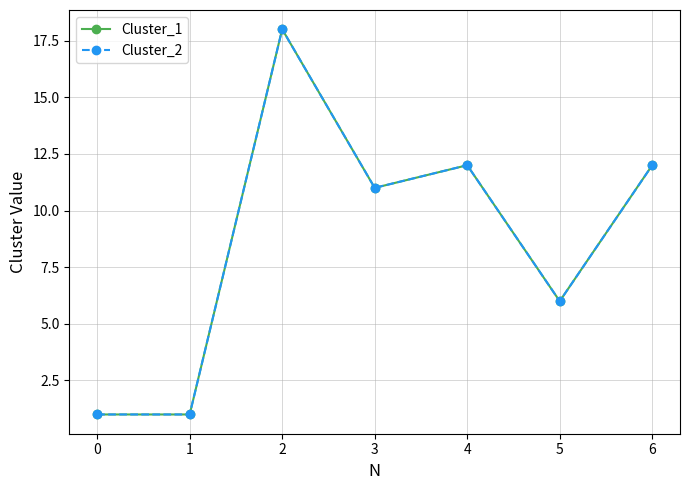

Where is the first local maximum for Cluster_2?

2